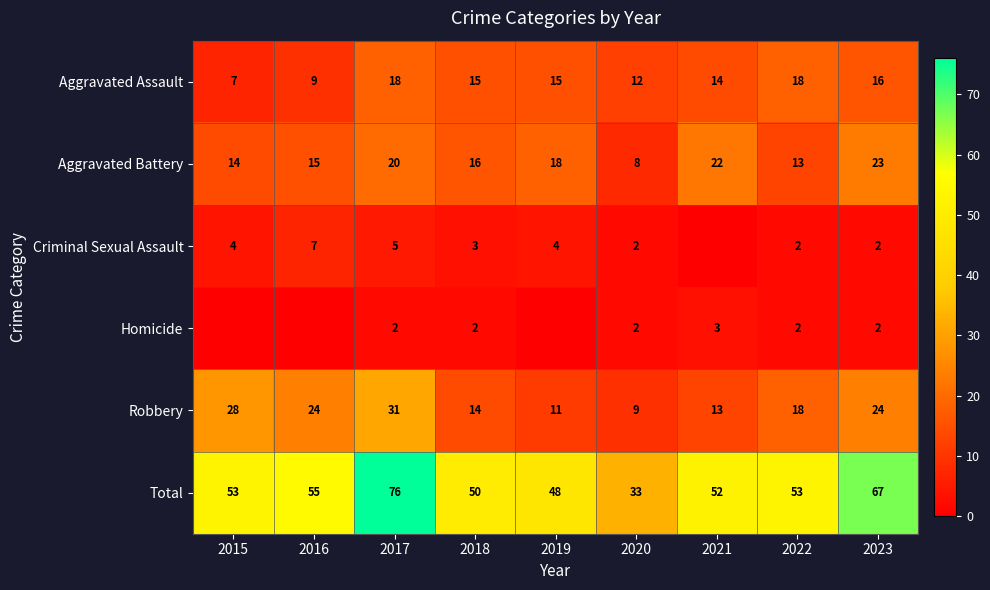

What is the average value of the Aggravated Assault series?

14